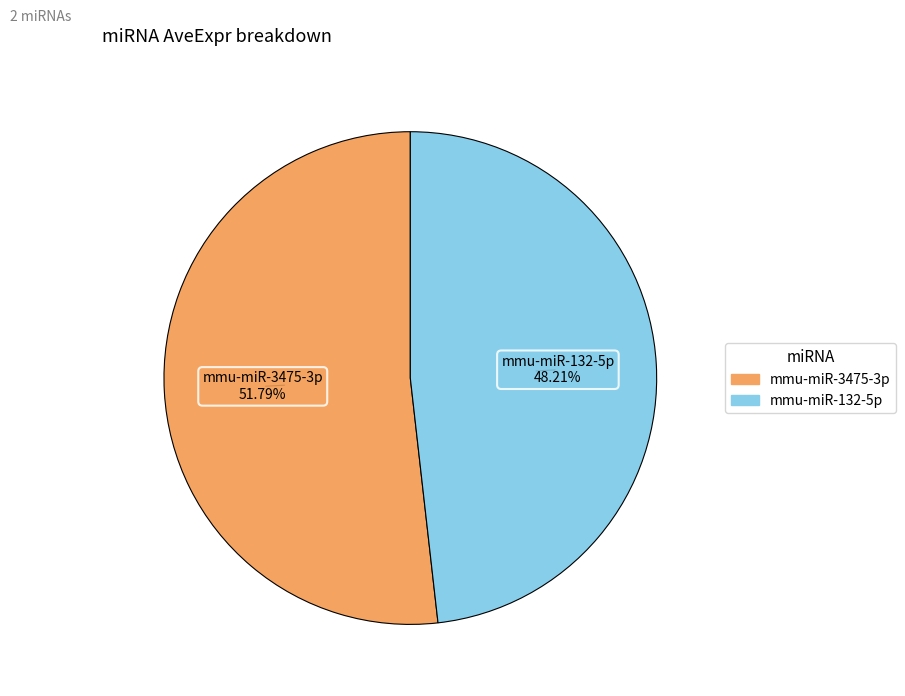

Approximately how many times larger is the value at mmu-miR-132-5p compared to mmu-miR-3475-3p?

0.9